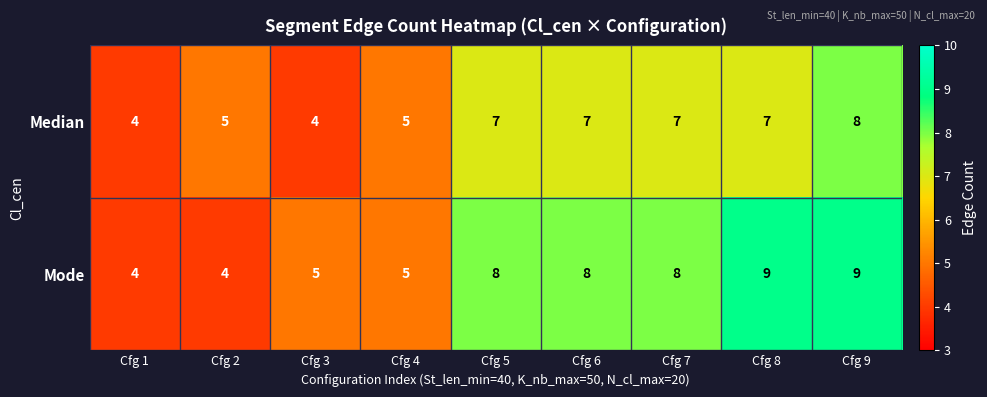

Count the Mode values in the range 5 to 8.

5